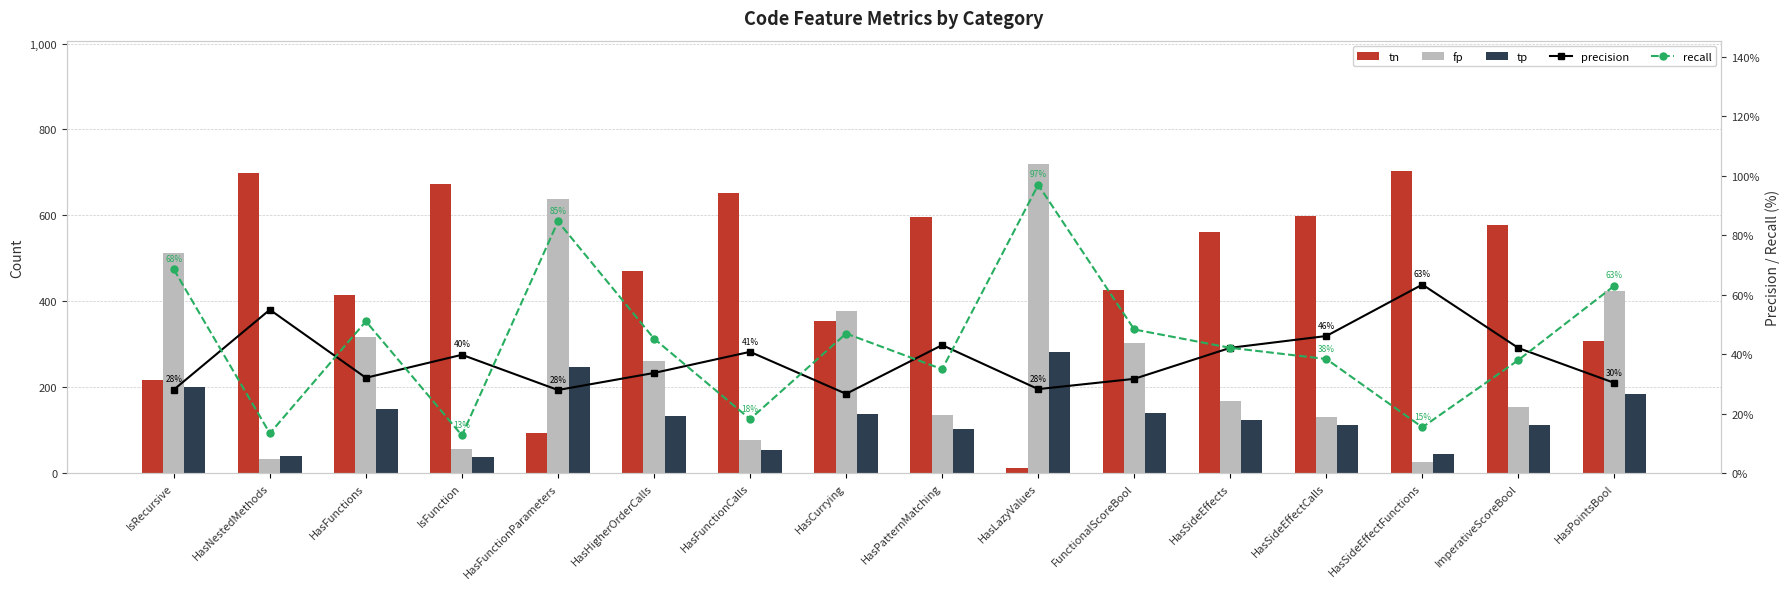

How many groups of bars are there?

16